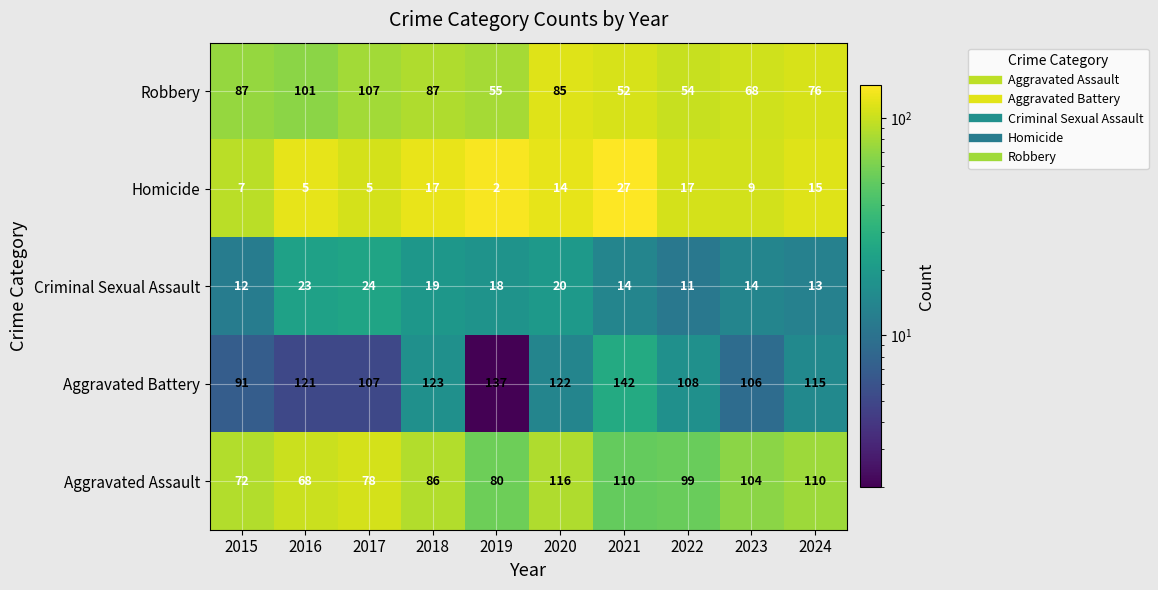

What is the average value of the Criminal Sexual Assault series?

17